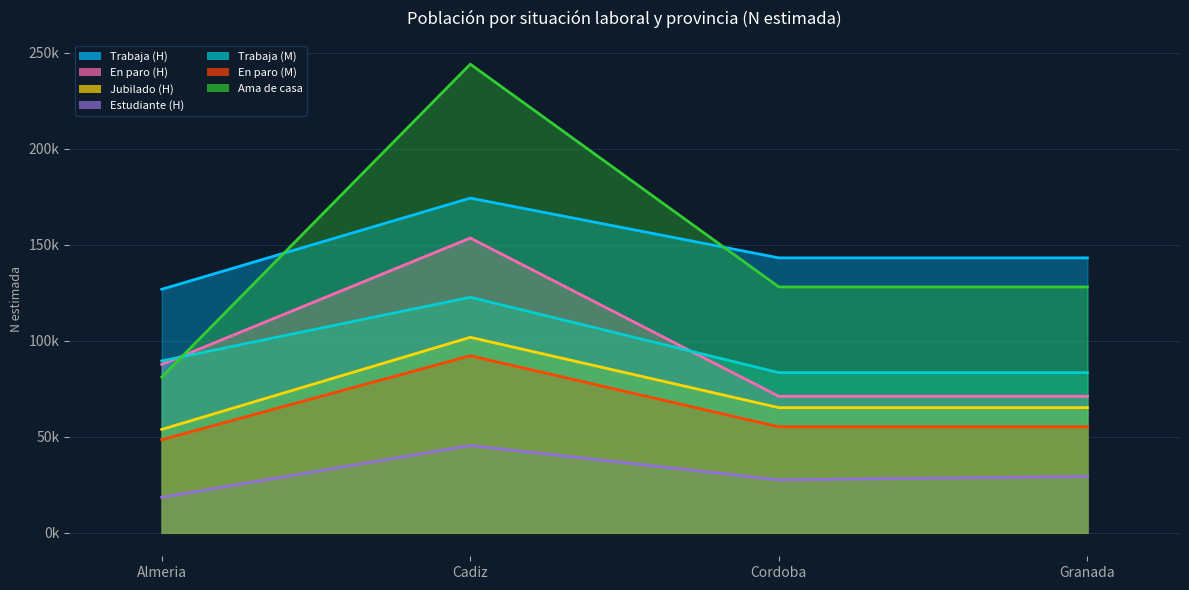

What position from the right is Almeria?

4